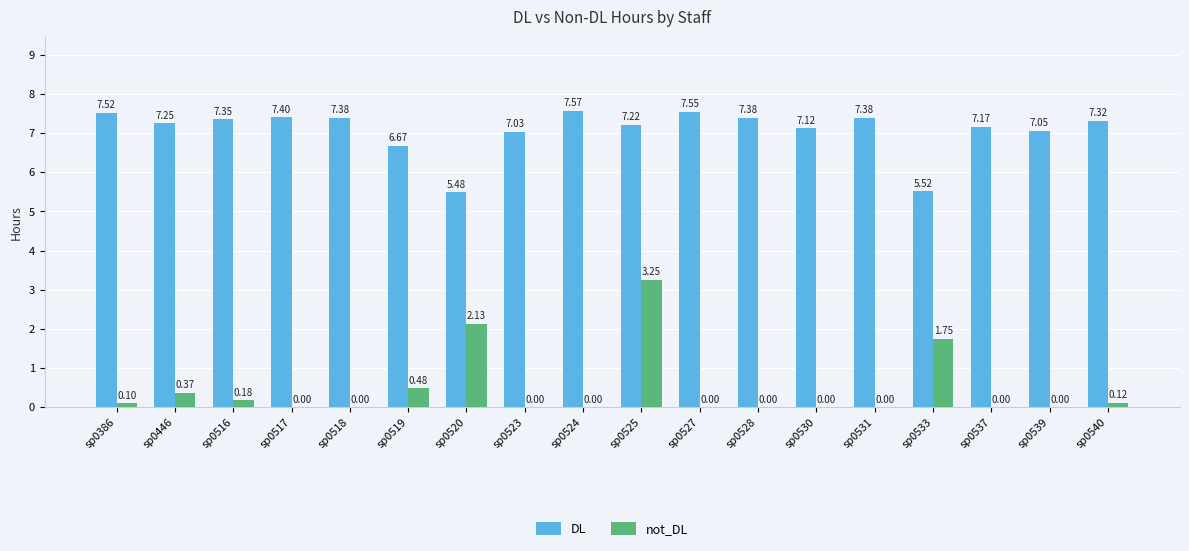

What is the total value across all series at sp0518?

7.4